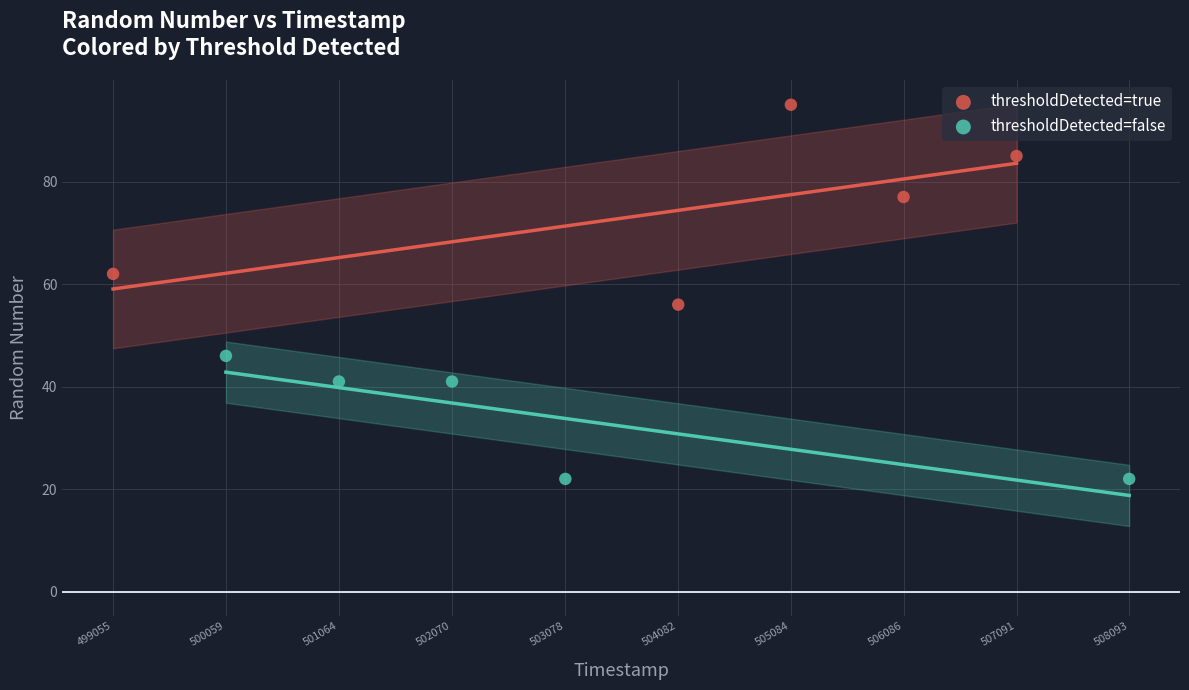

Which series contains the highest Y value?

thresholdDetected=true